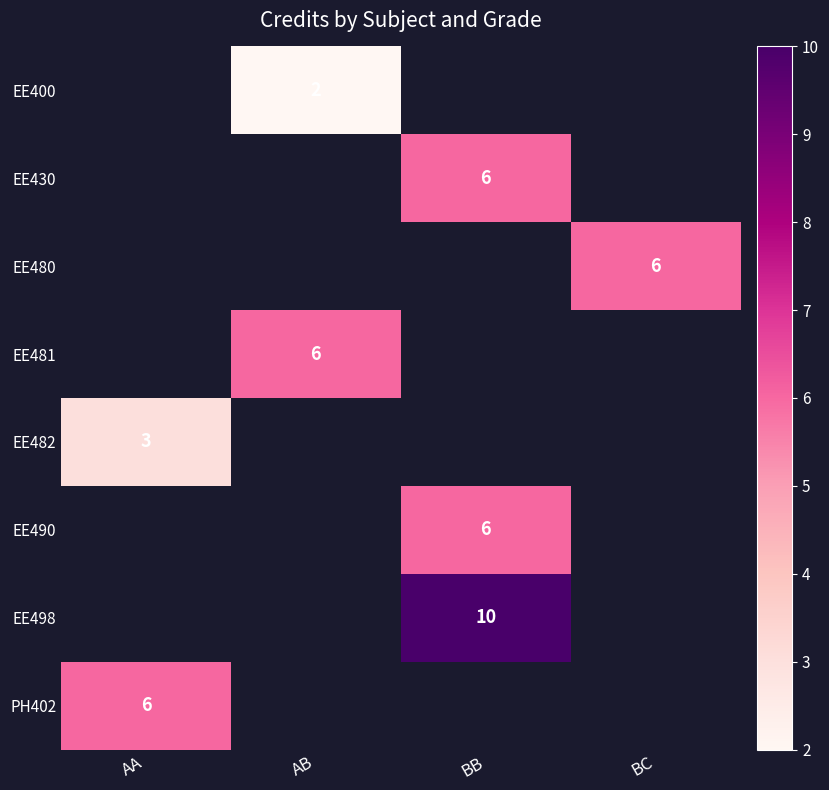

True or false: EE498 has a value of 17 at BB.

False